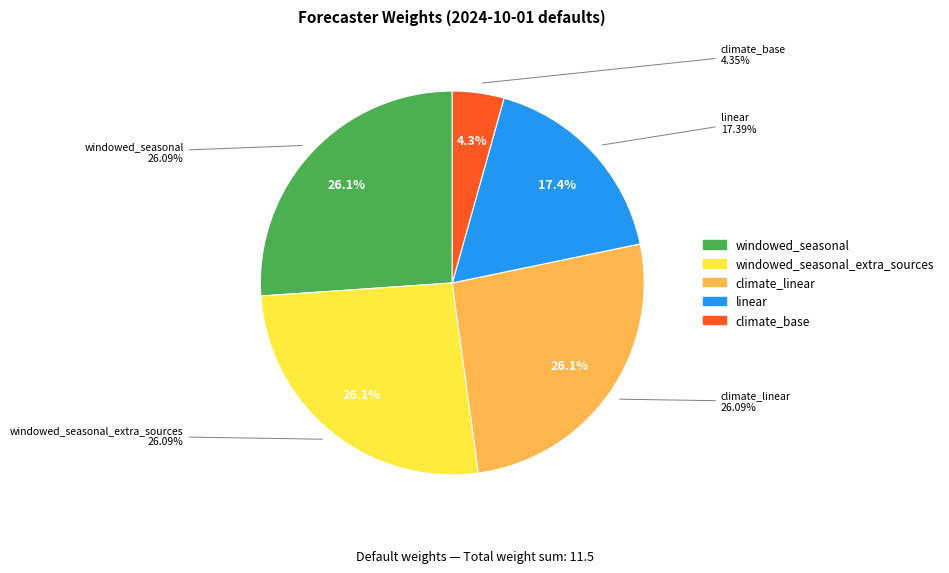

Which category has the biggest portion of the pie?

windowed_seasonal